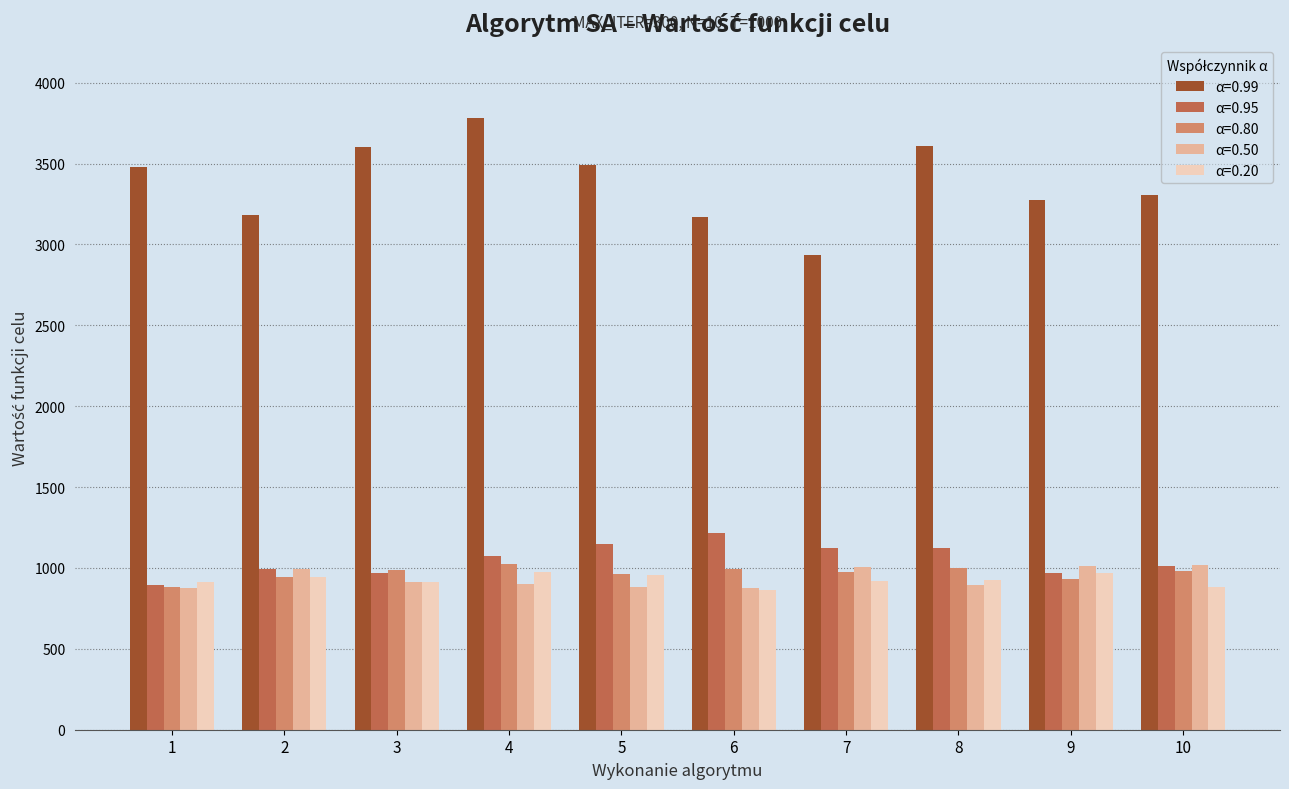

What is the value of the α=0.95 bar at the 2nd from the left?

993